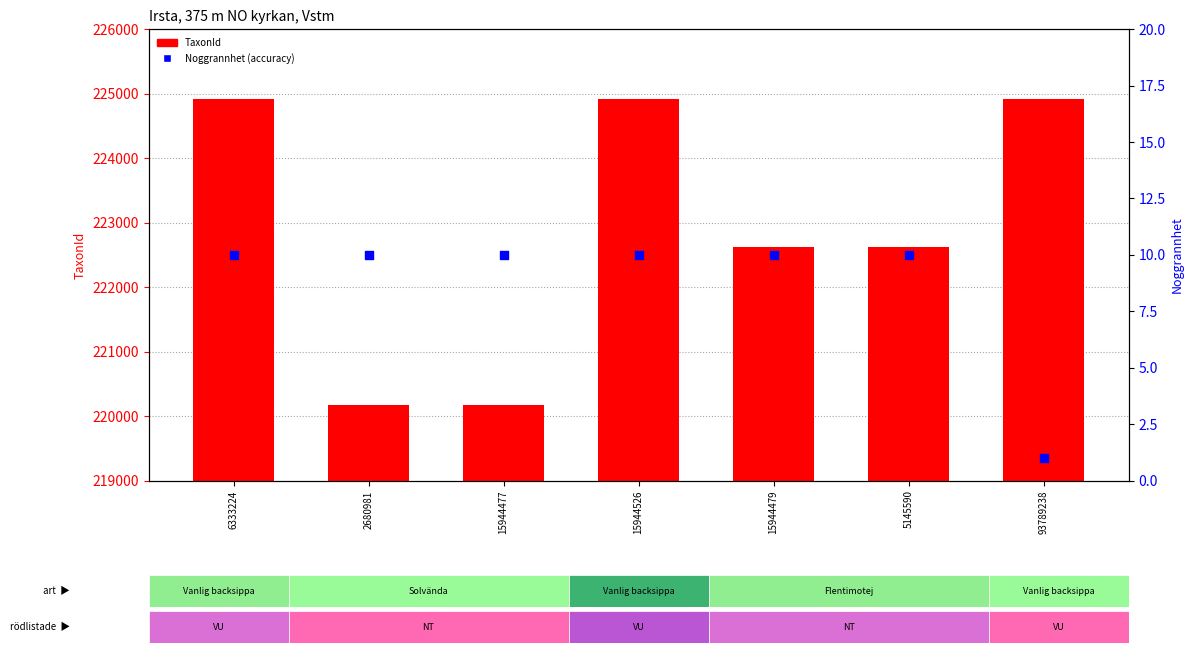

Which series has the largest Y range (max minus min)?

TaxonId